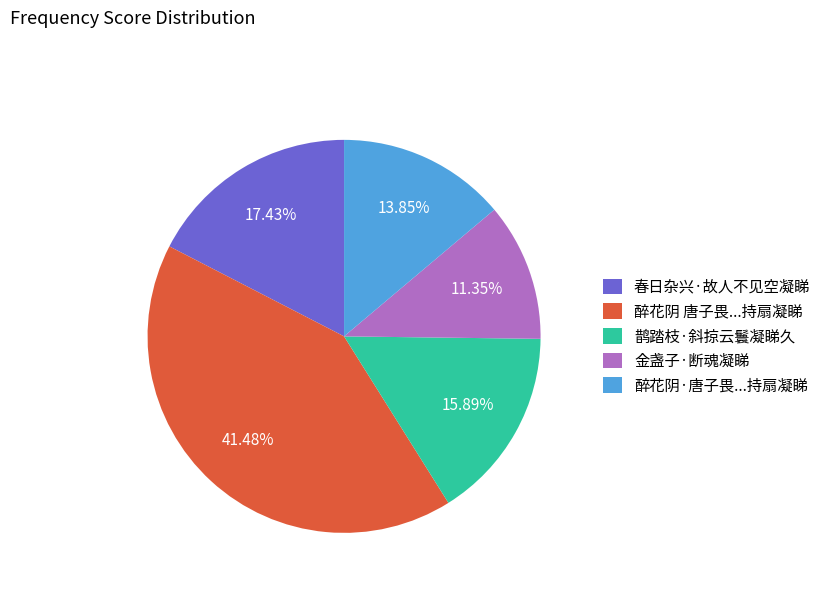

Count the number of slices in the pie.

5